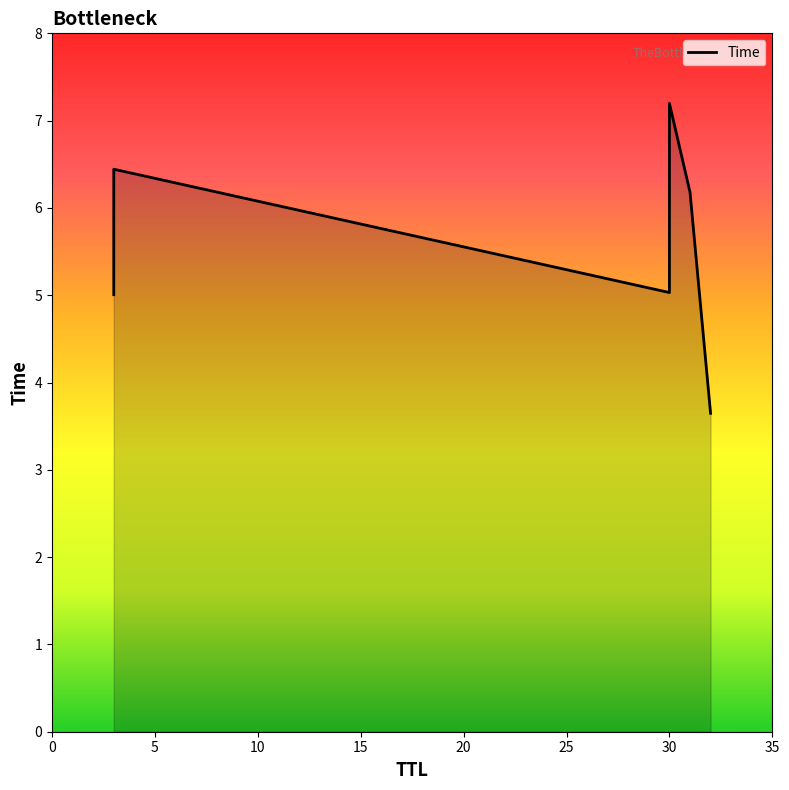

Which has a higher value, 15 or 25?

15